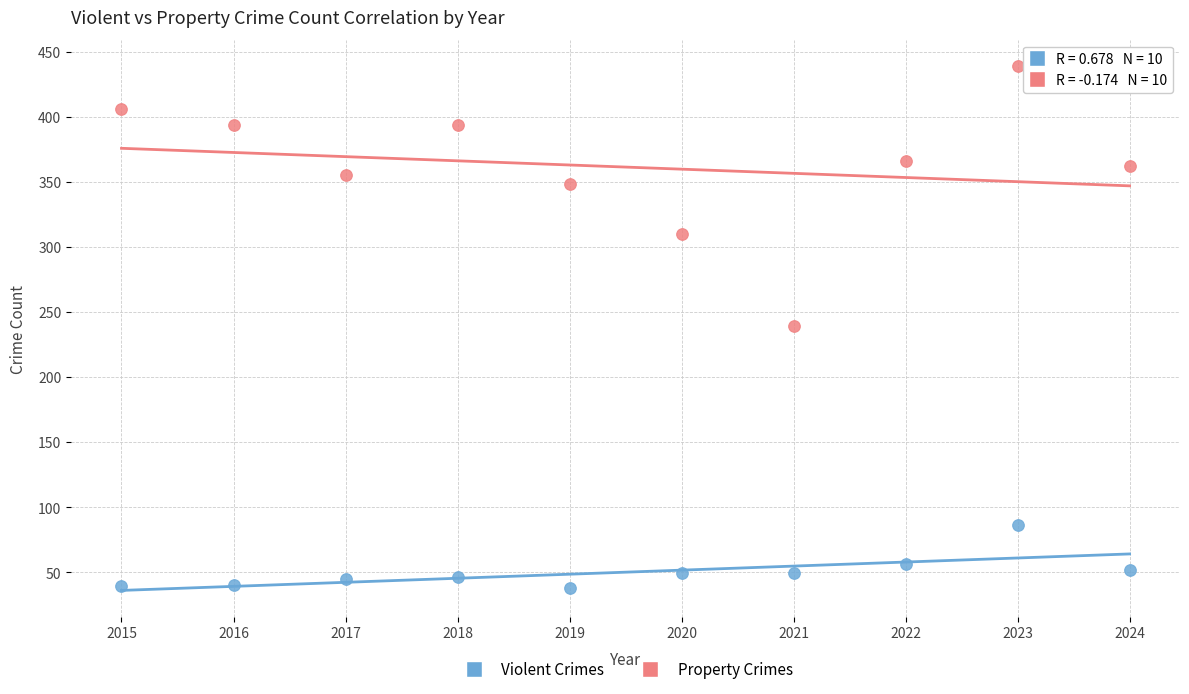

Across all data points, what is the range of Y values (max minus min)?

401